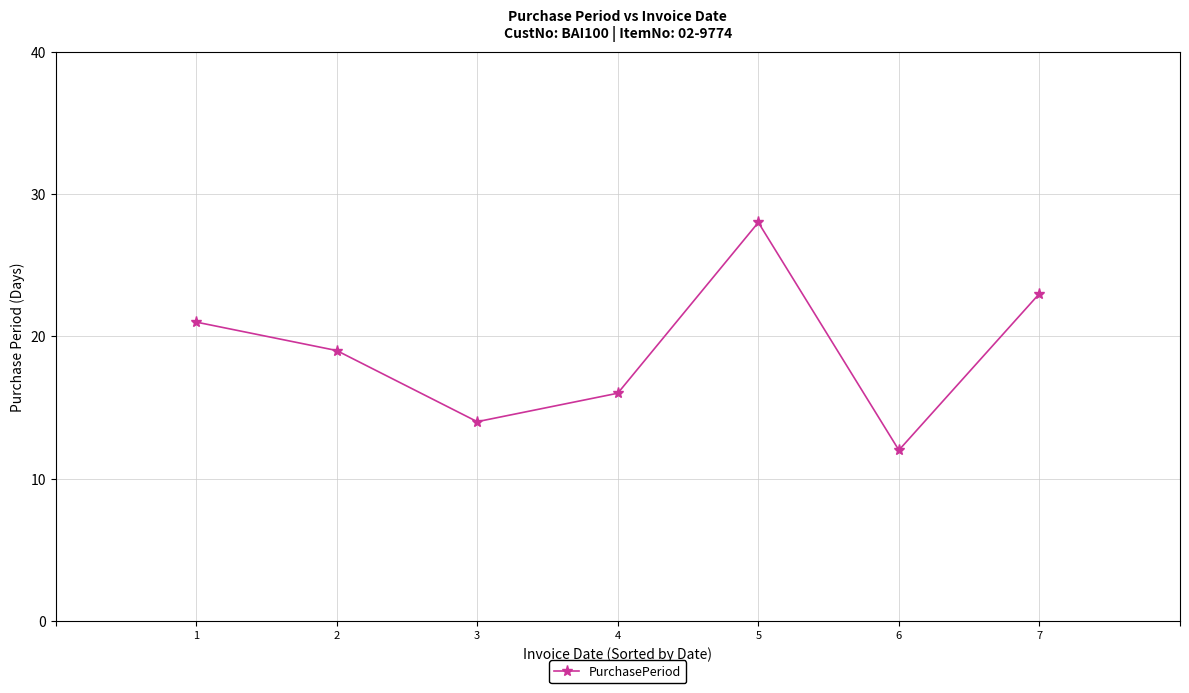

Which label corresponds to the largest value in the chart?

5